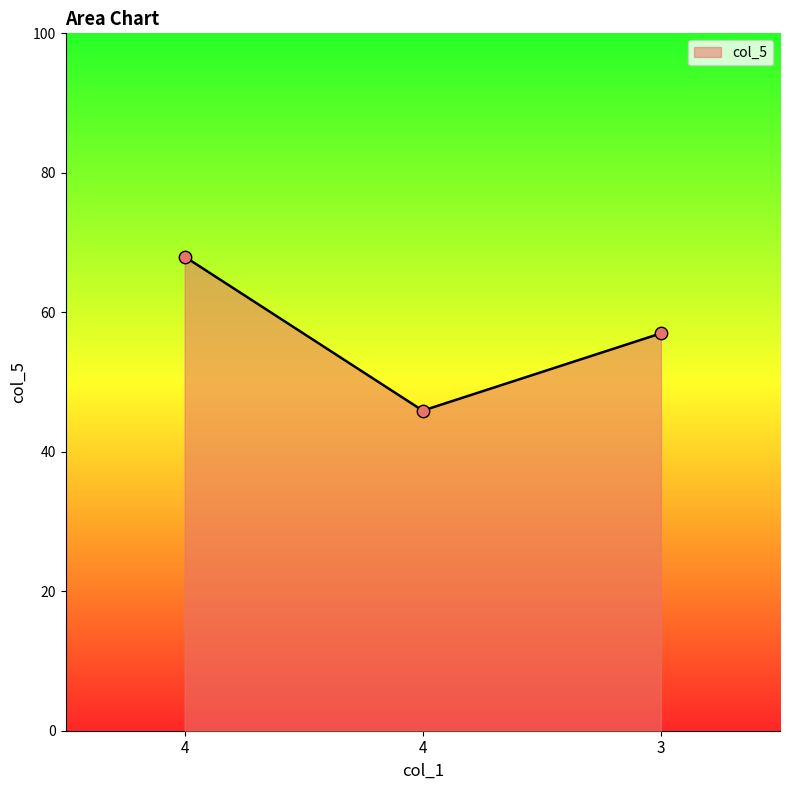

What is the ratio of the value at 4 to the value at 4?

1.5